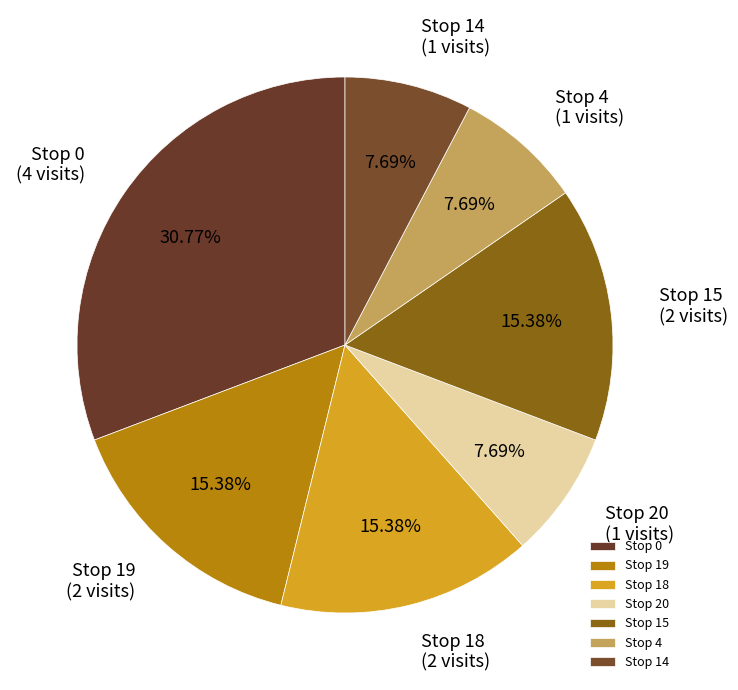

How many slices are in this pie chart?

7